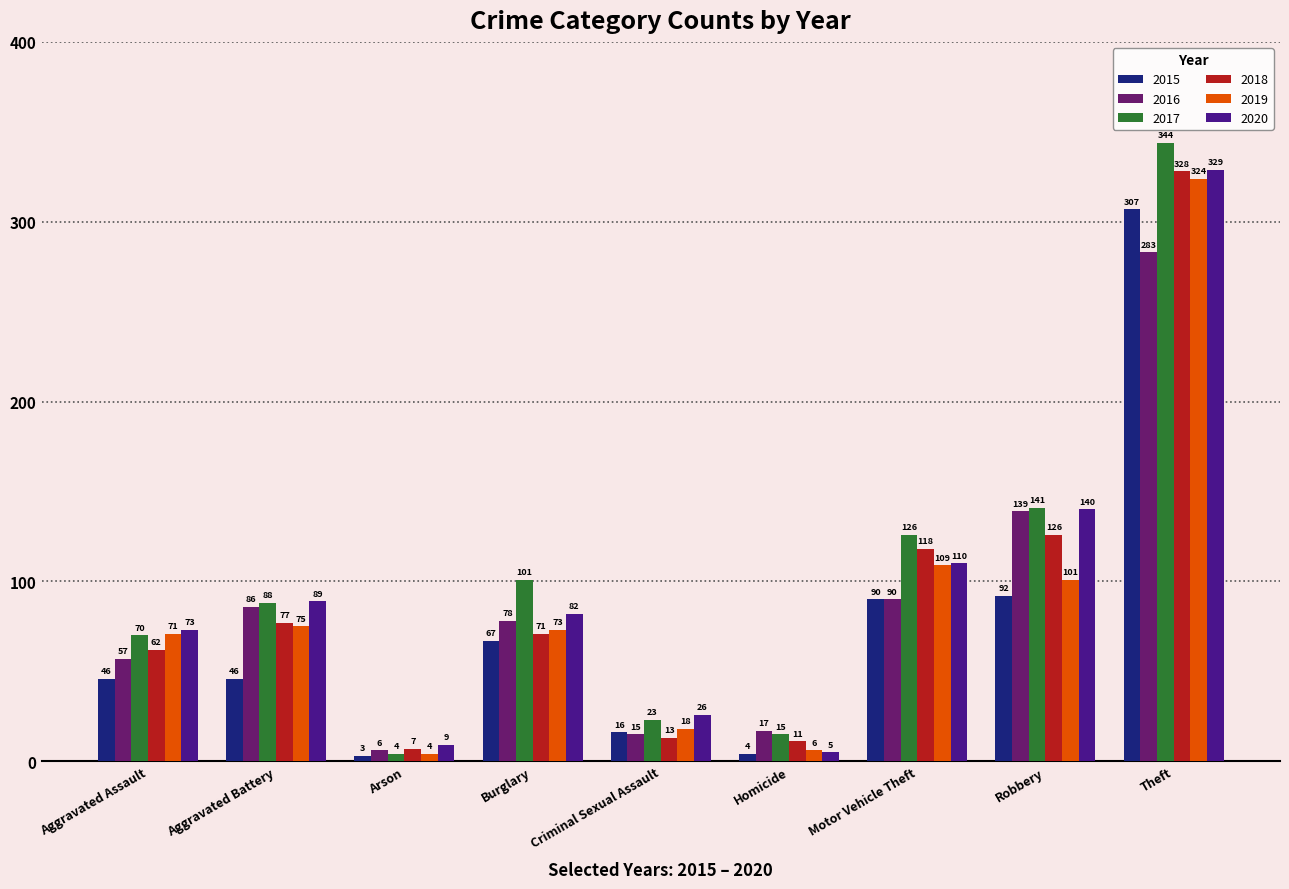

Are the bars grouped side by side (vs. stacked)?

Yes